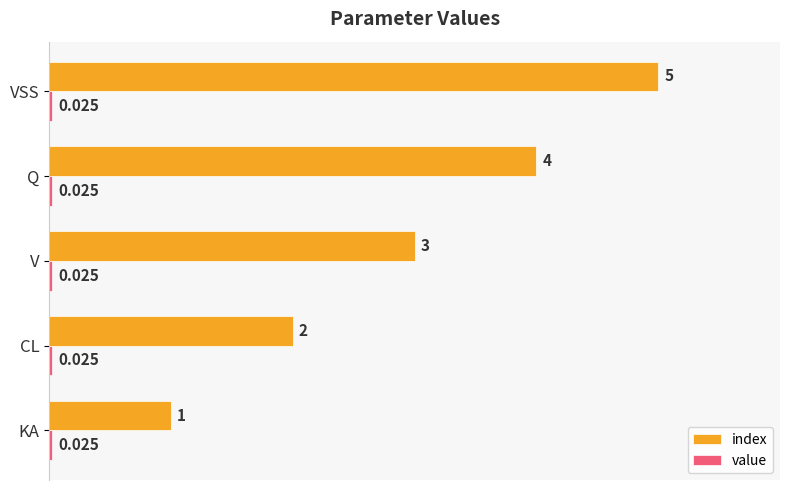

Between CL and V, which series saw the biggest shift?

index